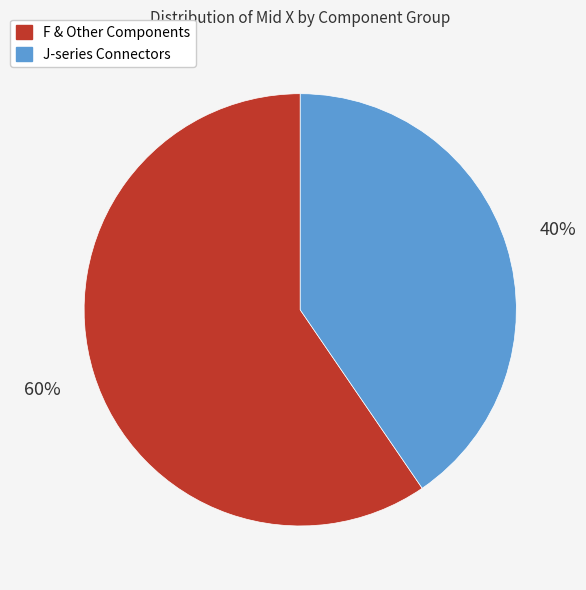

Is there any slice that represents more than half of the pie?

Yes